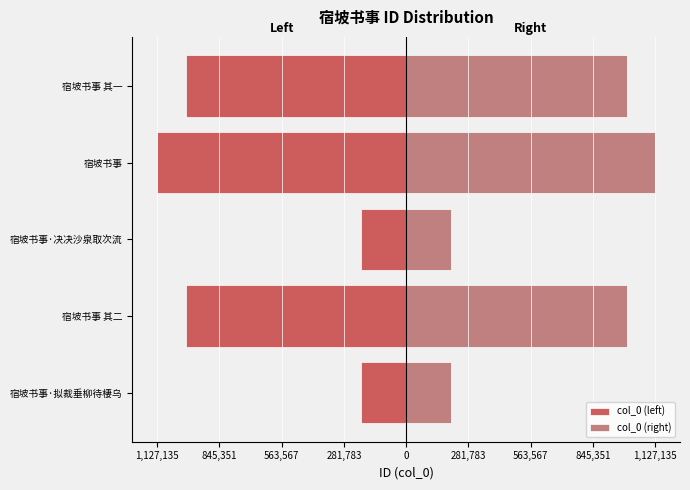

Which series changed the most between 宿坡书事·拟裁垂柳待棲乌 and 宿坡书事 其二?

col_0 (left)